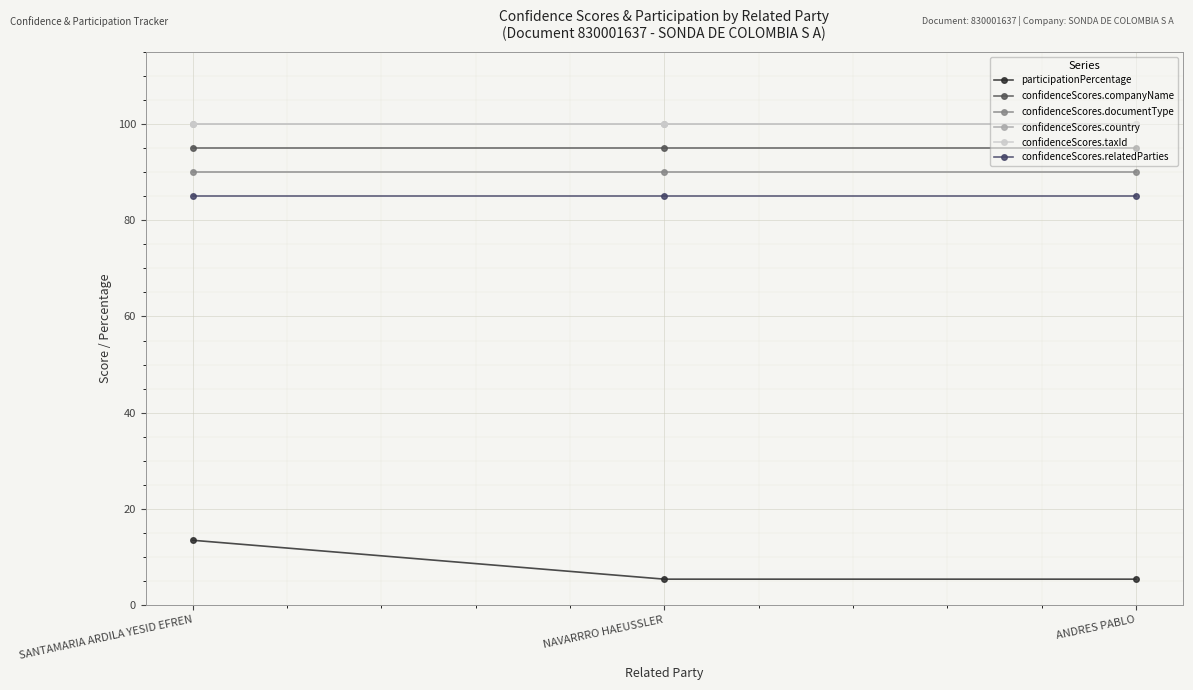

Which series has the widest spread of values?

participationPercentage